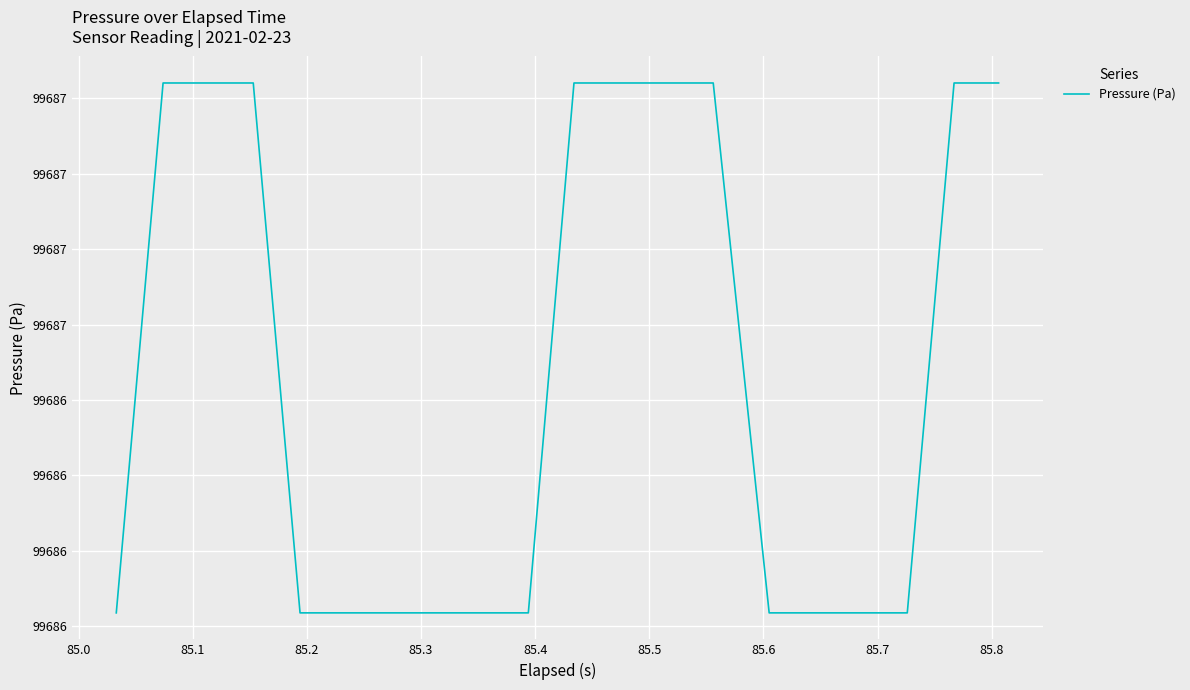

Does the chart have visible grid lines?

Yes